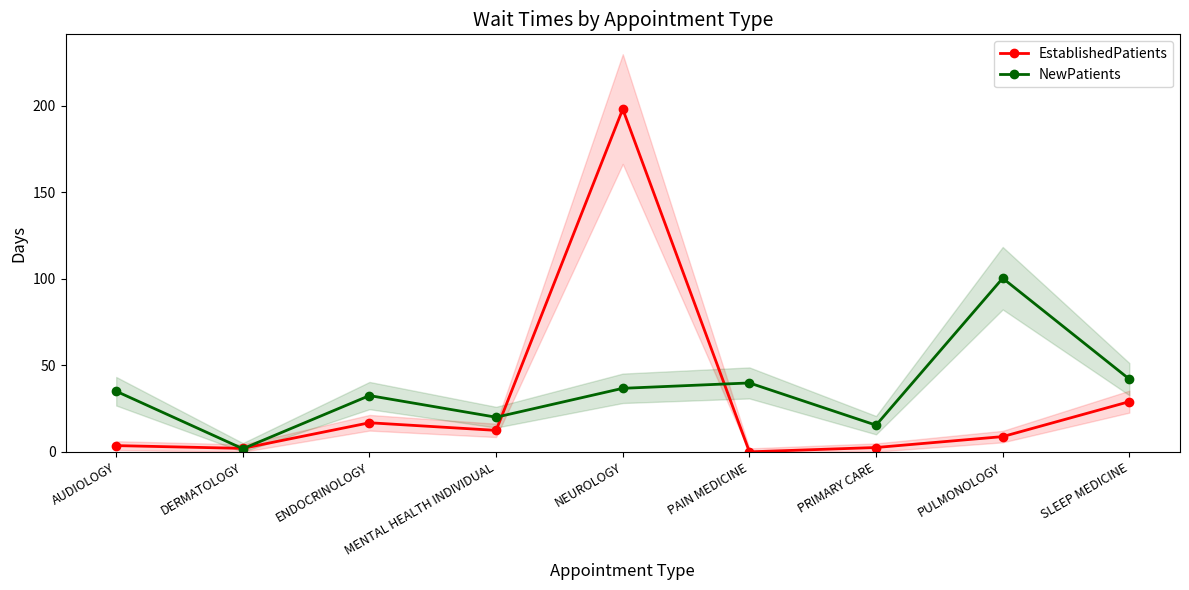

Reading right to left, extract all data points from this chart.

EstablishedPatients: SLEEP MEDICINE=29.0	PULMONOLOGY=8.8	PRIMARY CARE=2.5	PAIN MEDICINE=0.0	NEUROLOGY=198.0	MENTAL HEALTH INDIVIDUAL=12.4	ENDOCRINOLOGY=16.8	DERMATOLOGY=2.0	AUDIOLOGY=3.6
NewPatients: SLEEP MEDICINE=42.0	PULMONOLOGY=100.3	PRIMARY CARE=15.4	PAIN MEDICINE=39.8	NEUROLOGY=36.7	MENTAL HEALTH INDIVIDUAL=20.0	ENDOCRINOLOGY=32.5	DERMATOLOGY=1.8	AUDIOLOGY=35.0